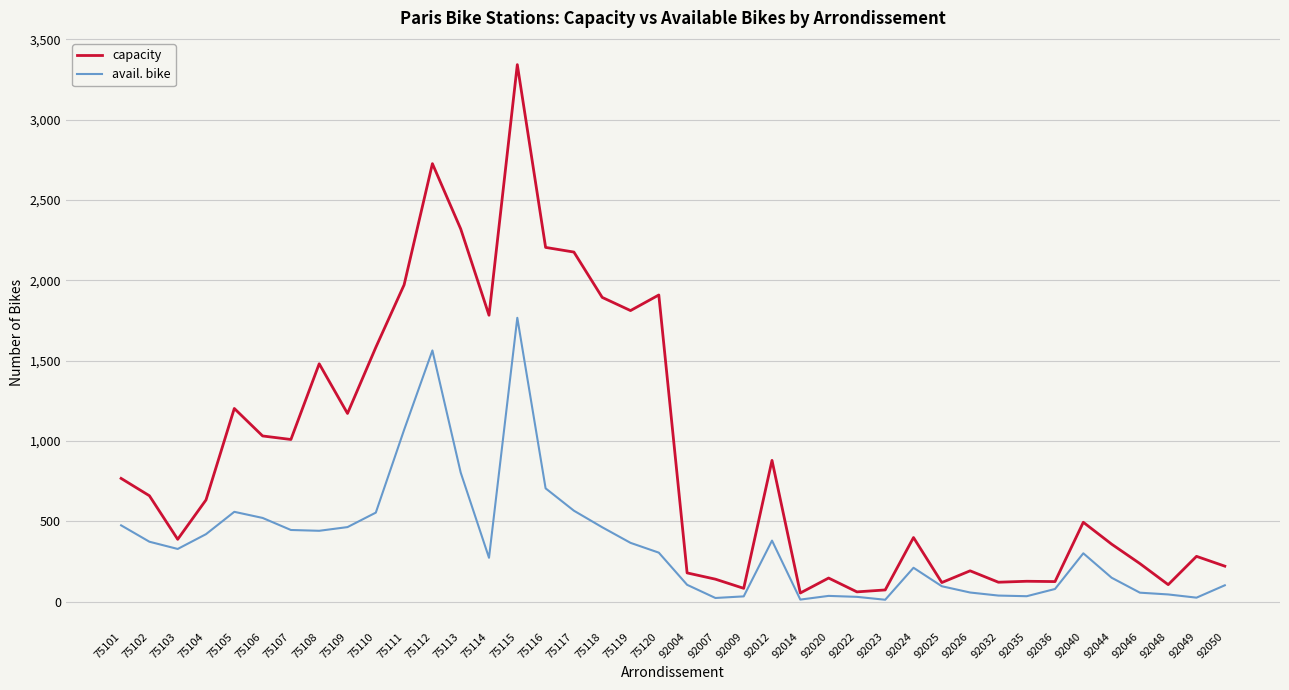

What is the greatest value displayed?

3342